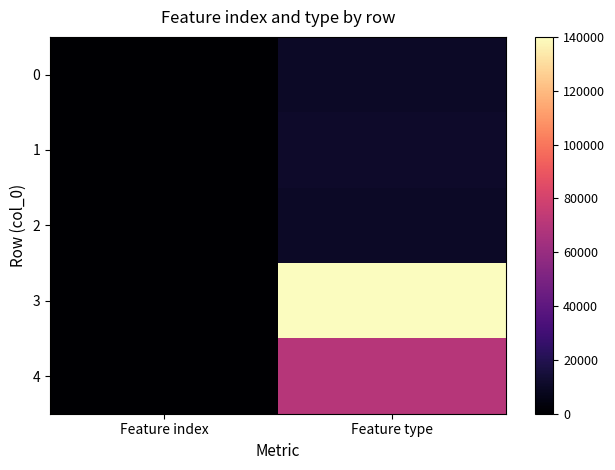

List the series in order of their peak value, lowest first.

2, 0, 1, 4, 3